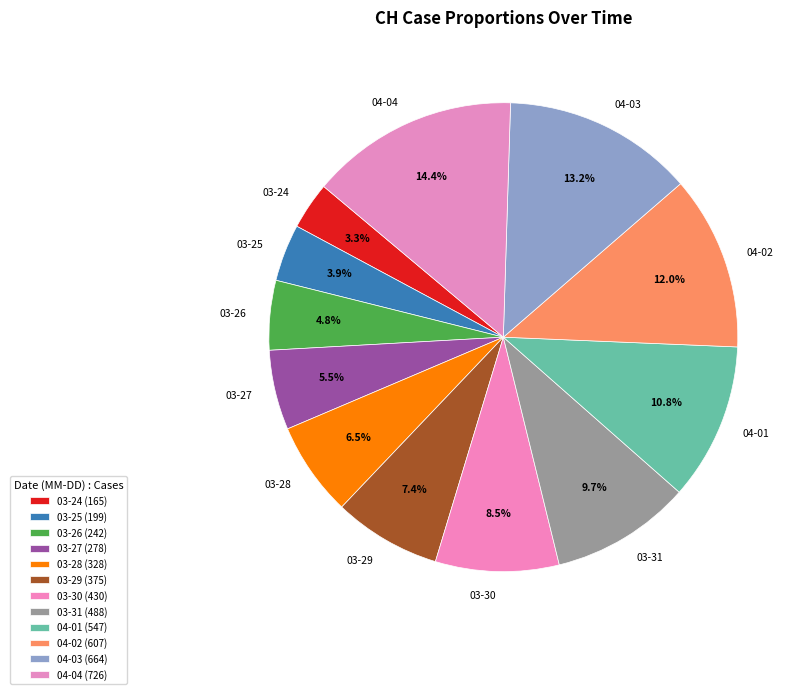

Does 03-25 represent more than half of the total?

No